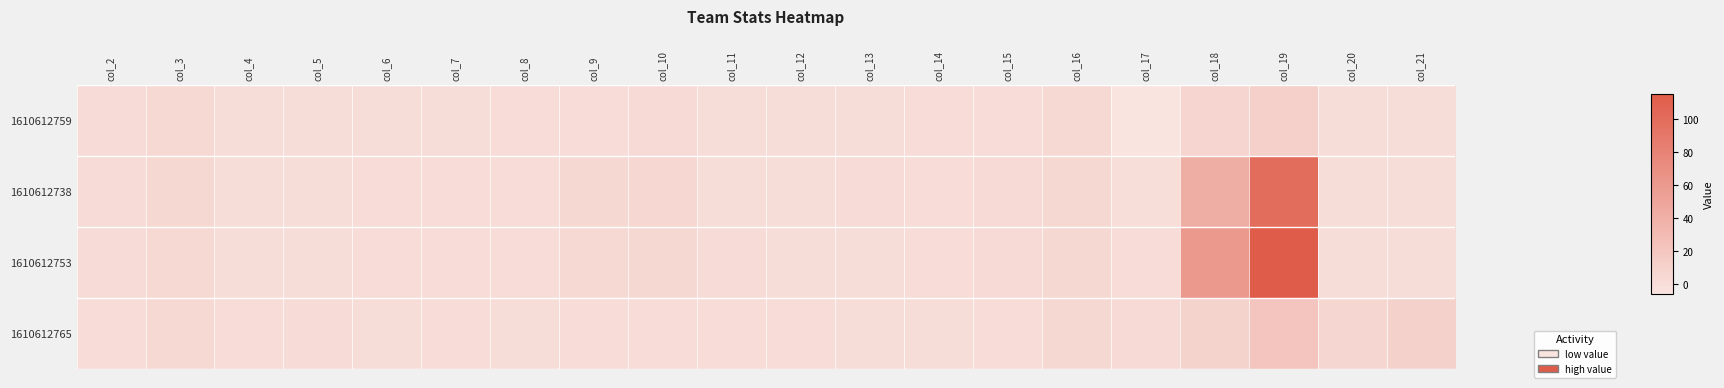

Rank the series at col_14 from highest to lowest value.

1610612753, 1610612738, 1610612759, 1610612765